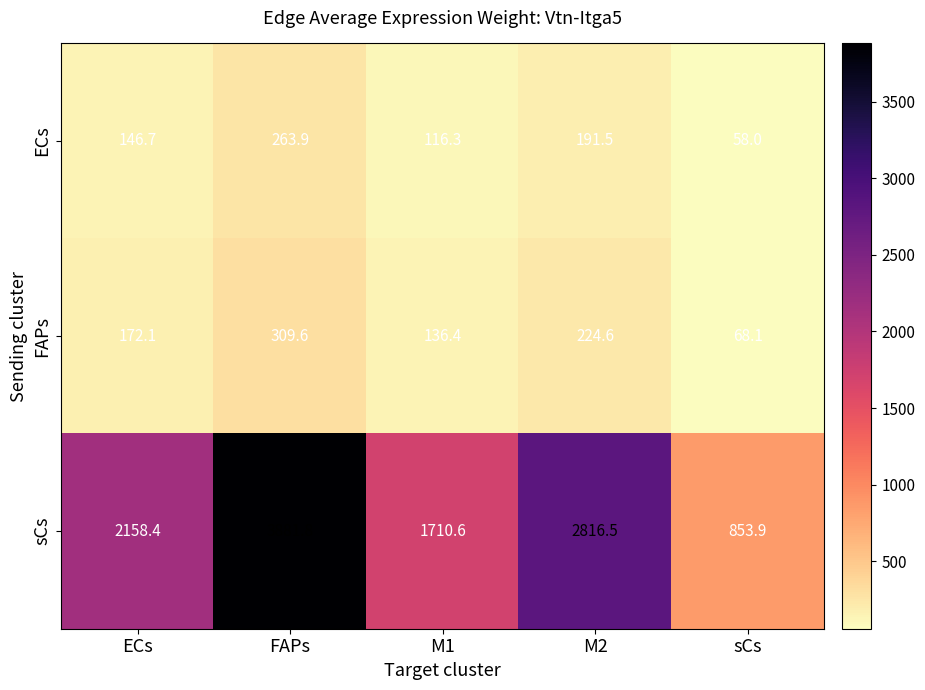

At how many categories does at least one series exceed 1230?

4